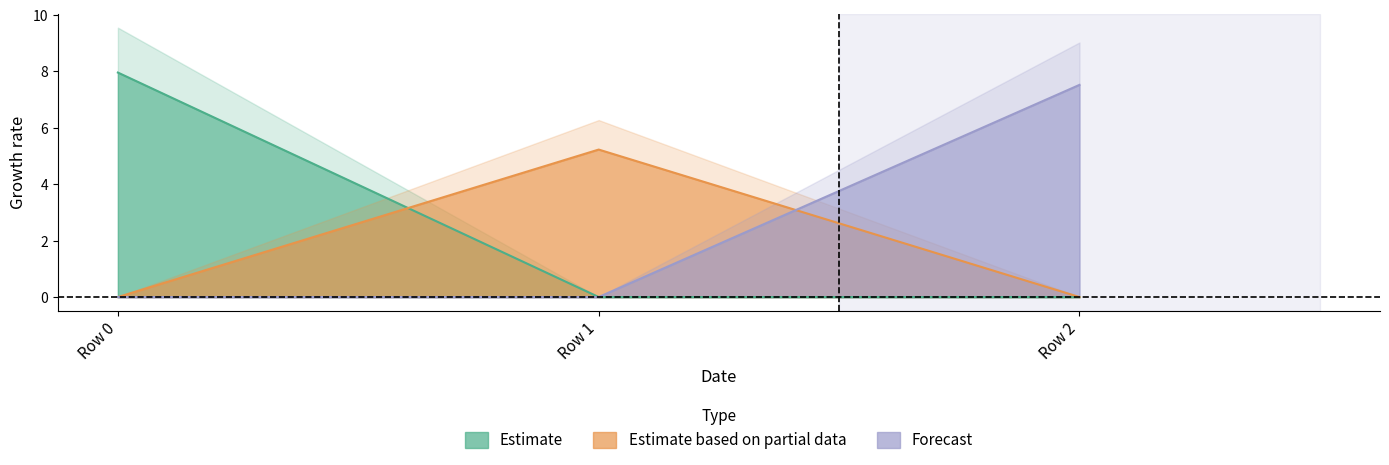

Which series has the largest total across all categories?

col_0